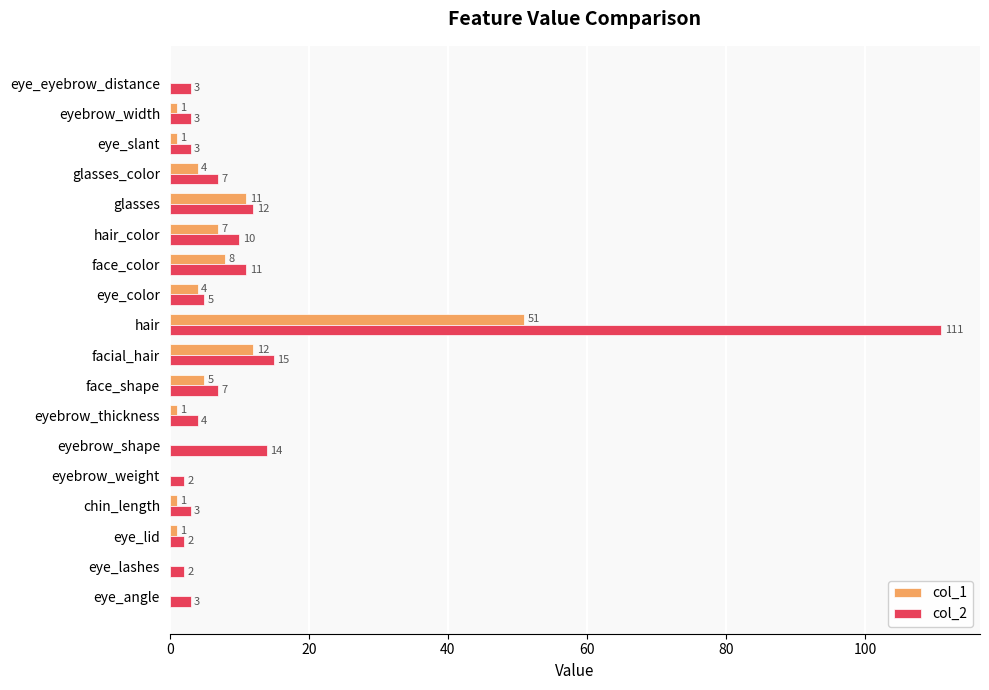

Which category has the highest value across all series?

hair